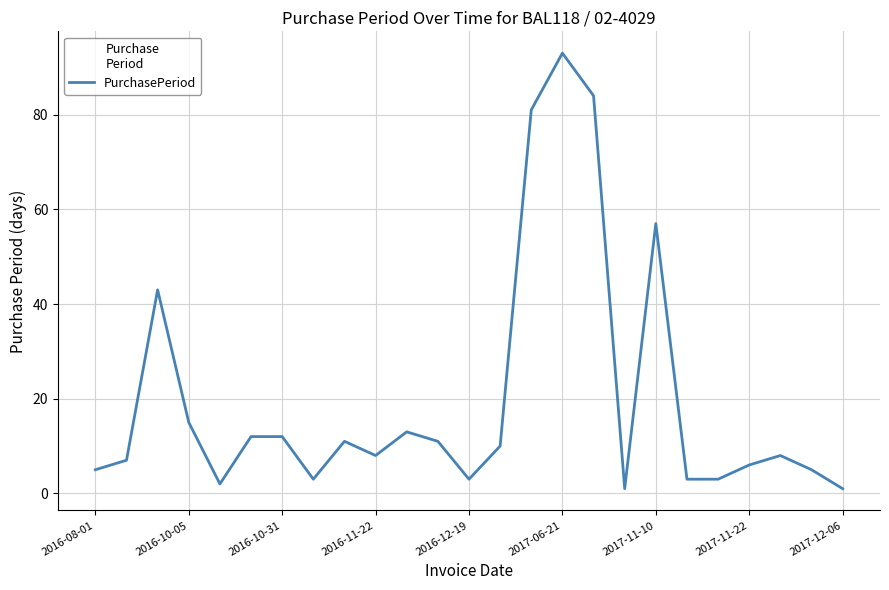

What is the difference between the maximum and minimum values?

92